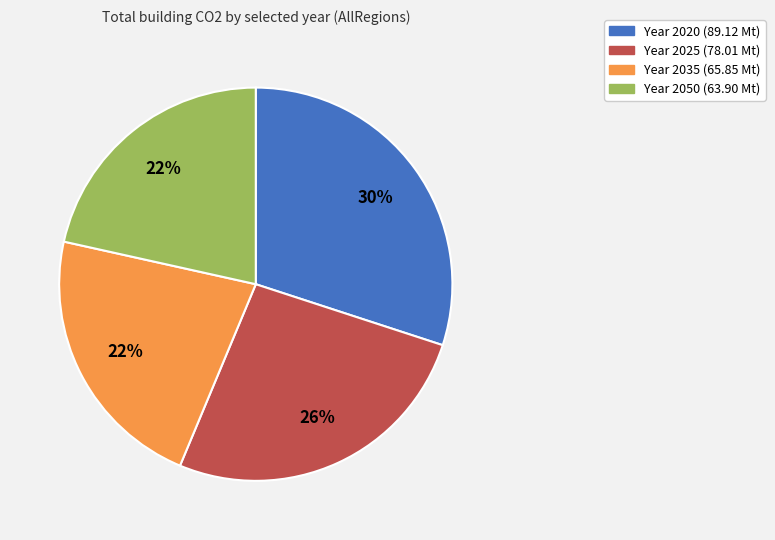

To the nearest percent, what is the average slice percentage?

25%